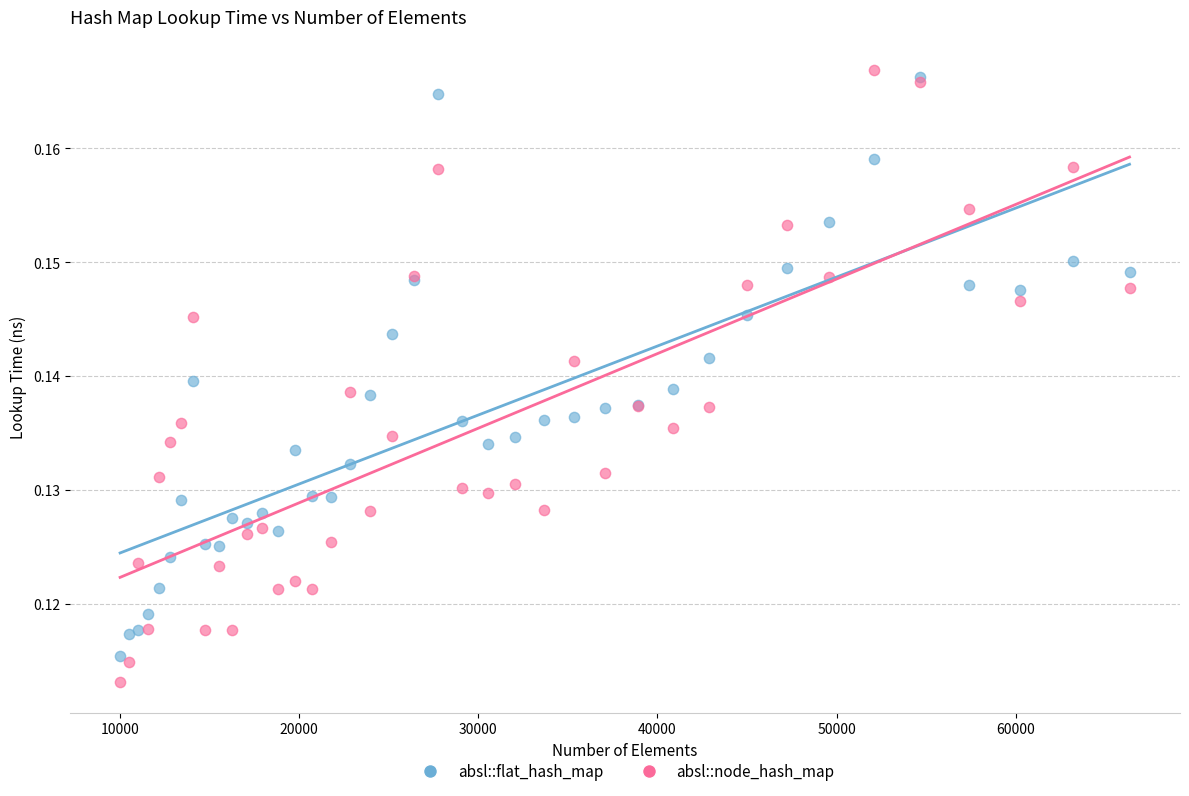

What are all the series names shown in the legend?

absl::flat_hash_map, absl::node_hash_map